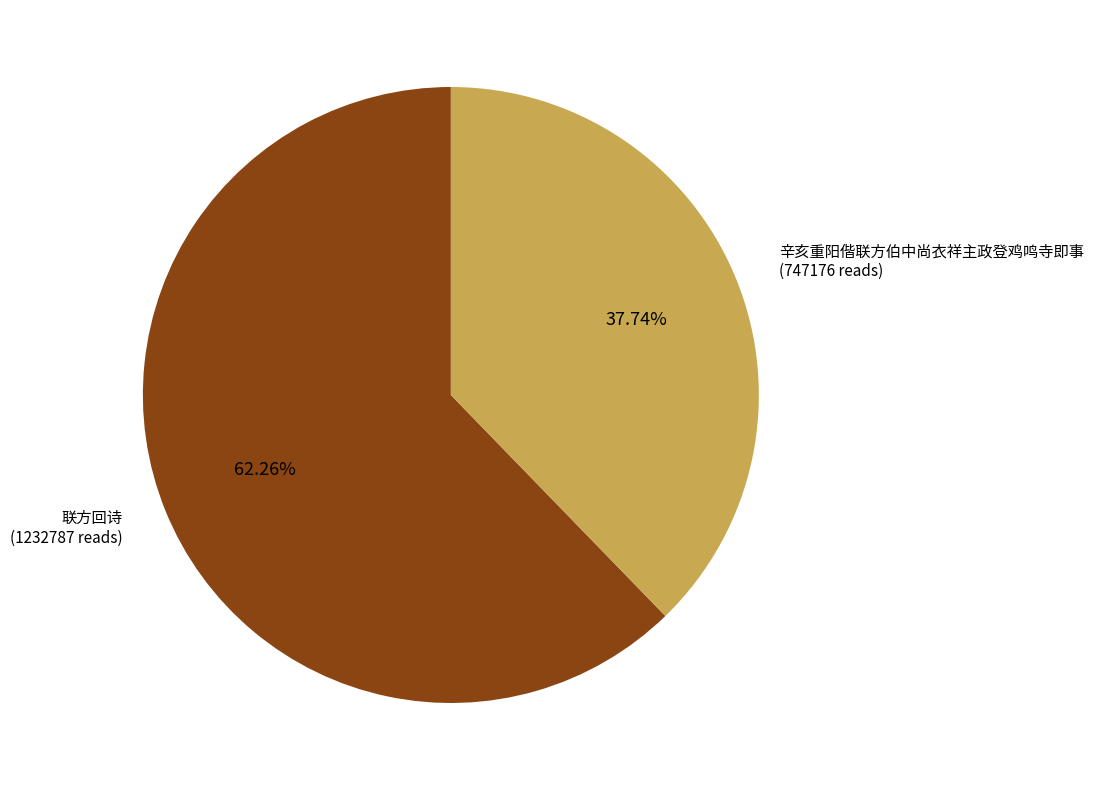

What portion of the pie excludes 辛亥重阳偕联方伯中尚衣祥主政登鸡鸣寺即事?

62.3%